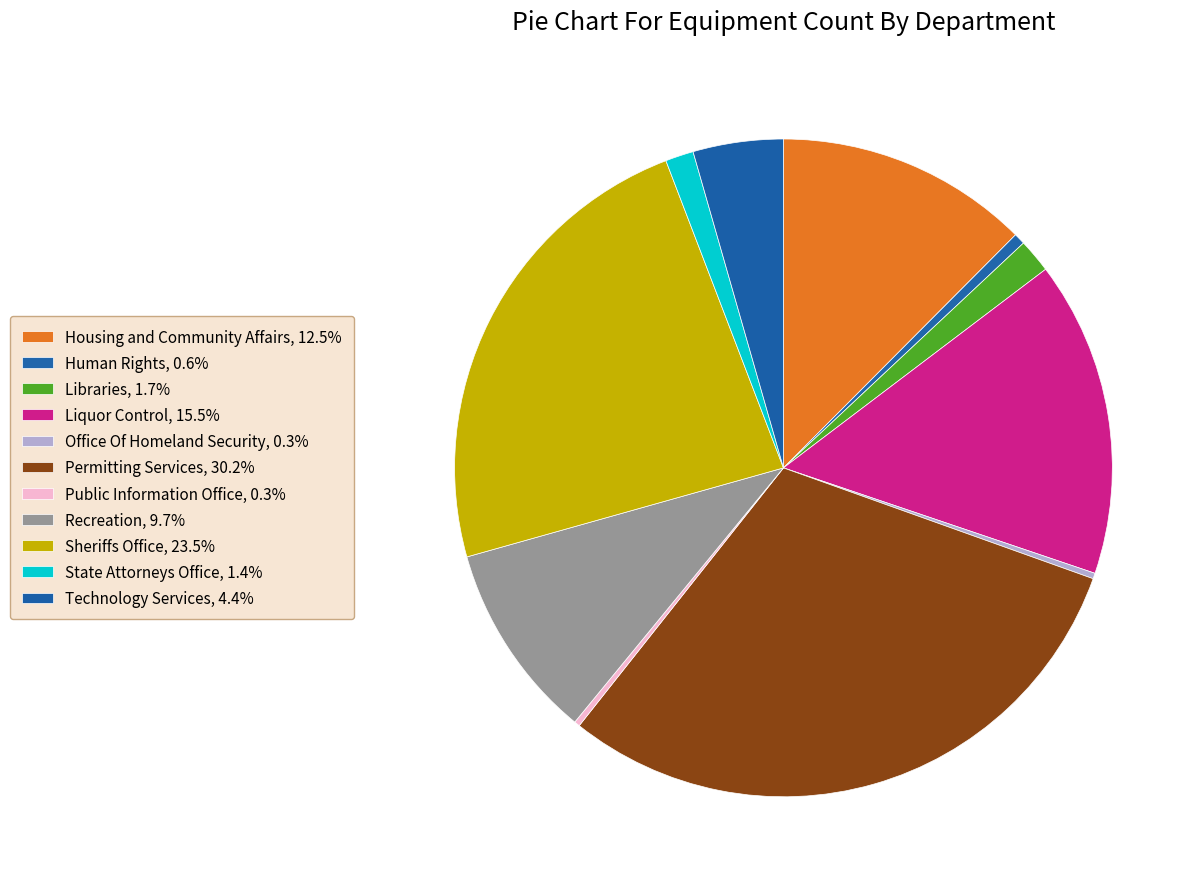

To the nearest percent, what is the combined percentage of Public Information Office and Liquor Control?

16%